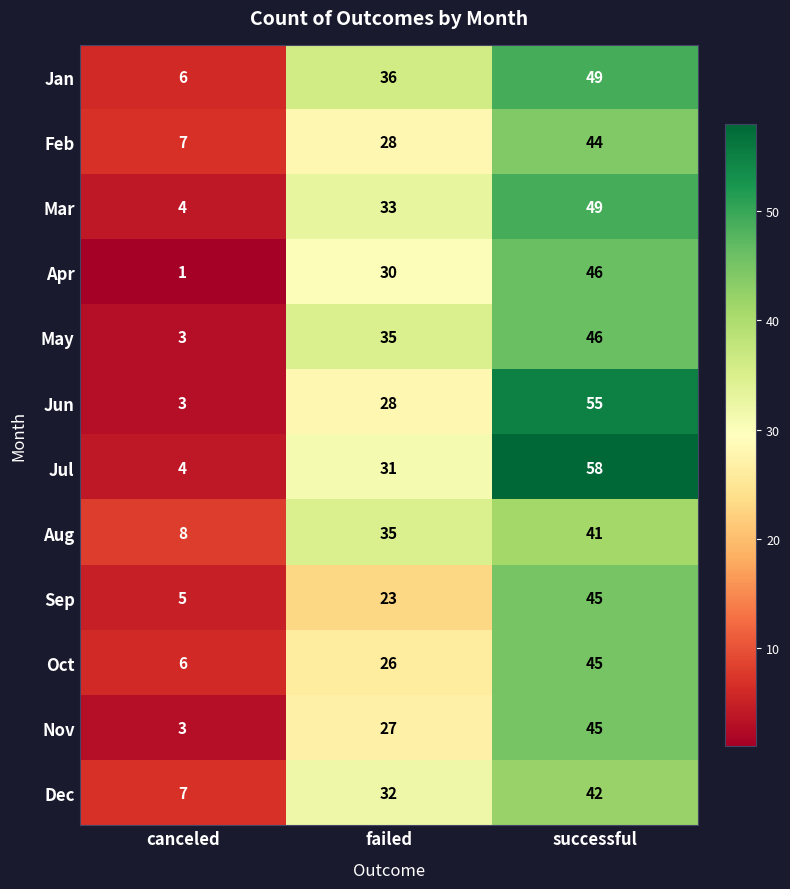

Which category has the lowest value across all series?

canceled